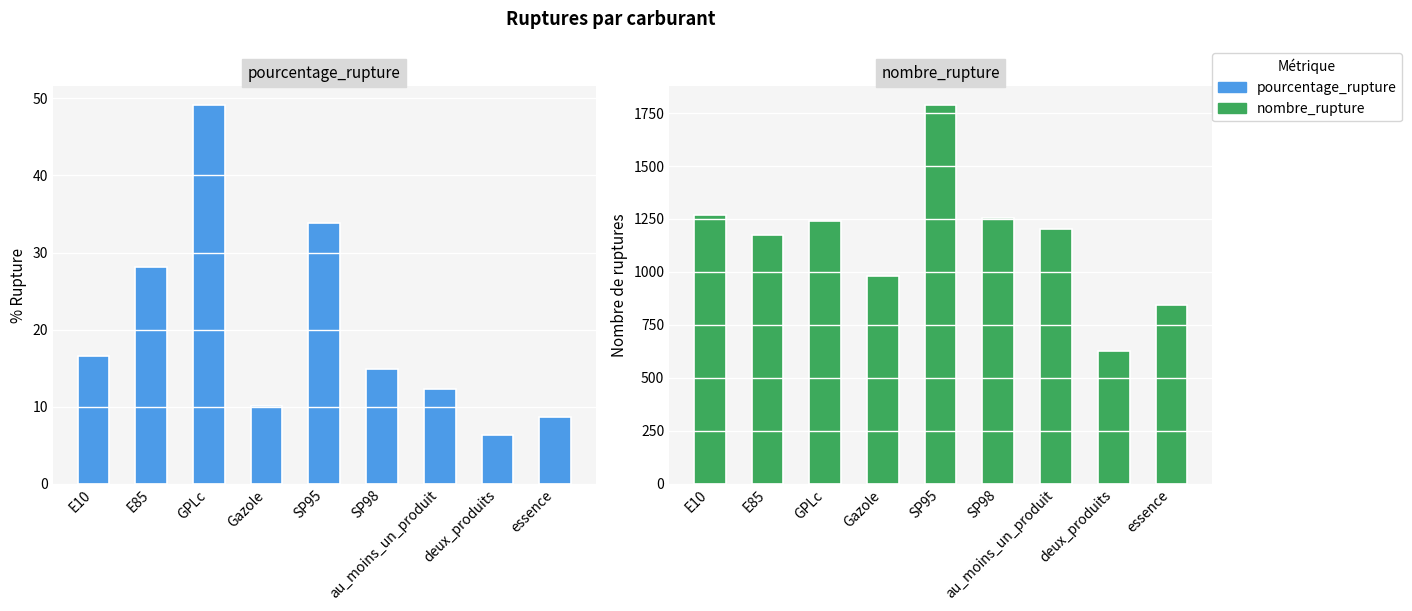

The pourcentage_rupture series shows 16.6 at E10. True or false?

True